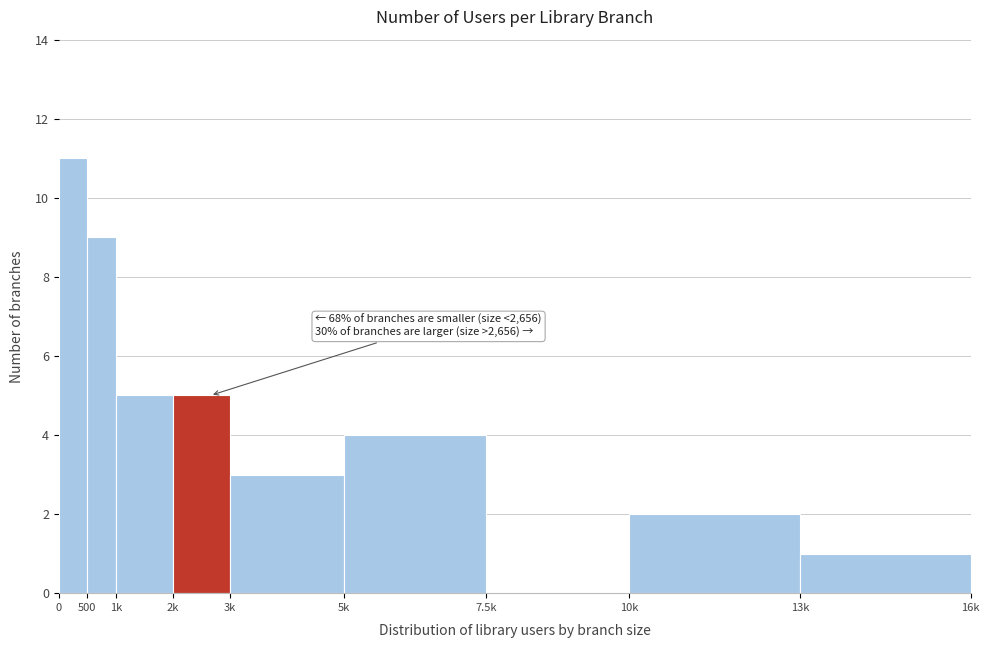

Reading right to left, transcribe all the data shown in this chart.

13k=1	10k=2	7.5k=0	5k=4	3k=3	2k=5	1k=5	500=9	0=11